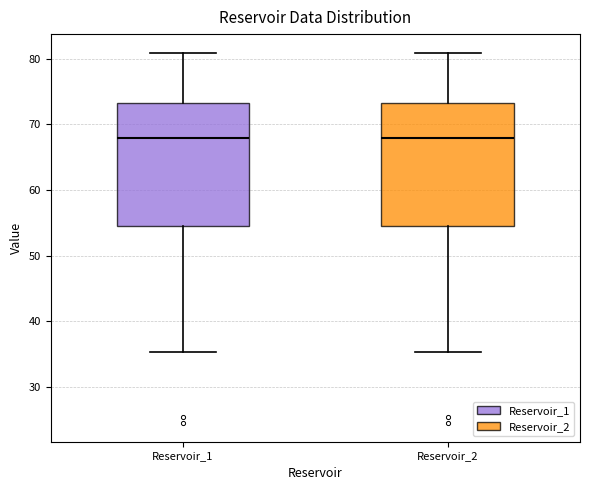

Reading left to right, transcribe this box plot: for each box, give where its median line is, the range the box spans, and where its two whiskers end, as read against the y-axis. The values are not printed on the chart, so give them approximately, as read against the axis.

Reservoir_1: median 68, box 54 to 73, whiskers 35 to 81
Reservoir_2: median 68, box 54 to 73, whiskers 35 to 81